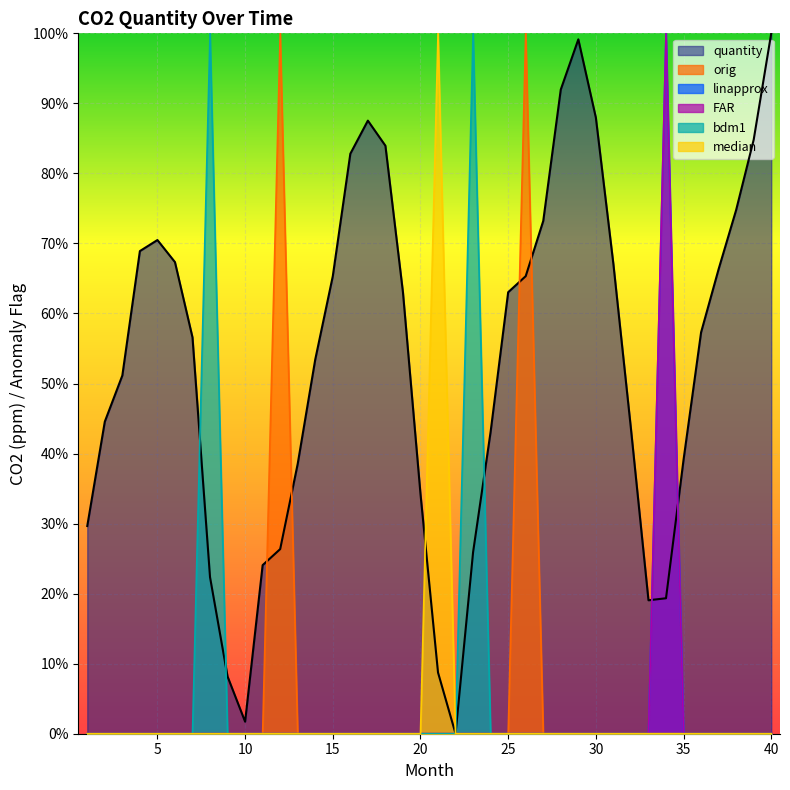

Reading right to left, transcribe all the data shown in this chart.

quantity: 40=1.0	39=0.8	38=0.7	37=0.7	36=0.6	35=0.4	34=0.2	33=0.2	32=0.4	31=0.7	30=0.9	29=1.0	28=0.9	27=0.7	26=0.7	25=0.6	24=0.4	23=0.3	22=0.0	21=0.1	20=0.3	19=0.6	18=0.8	17=0.9	16=0.8	15=0.7	14=0.5	13=0.4	12=0.3	11=0.2	10=0.0	9=0.1	8=0.2	7=0.6	6=0.7	5=0.7	4=0.7	3=0.5	2=0.4	1=0.3
orig: 40=0.0	39=0.0	38=0.0	37=0.0	36=0.0	35=0.0	34=0.0	33=0.0	32=0.0	31=0.0	30=0.0	29=0.0	28=0.0	27=0.0	26=1.0	25=0.0	24=0.0	23=0.0	22=0.0	21=0.0	20=0.0	19=0.0	18=0.0	17=0.0	16=0.0	15=0.0	14=0.0	13=0.0	12=1.0	11=0.0	10=0.0	9=0.0	8=0.0	7=0.0	6=0.0	5=0.0	4=0.0	3=0.0	2=0.0	1=0.0
linapprox: 40=0.0	39=0.0	38=0.0	37=0.0	36=0.0	35=0.0	34=1.0	33=0.0	32=0.0	31=0.0	30=0.0	29=0.0	28=0.0	27=0.0	26=0.0	25=0.0	24=0.0	23=0.0	22=0.0	21=0.0	20=0.0	19=0.0	18=0.0	17=0.0	16=0.0	15=0.0	14=0.0	13=0.0	12=0.0	11=0.0	10=0.0	9=0.0	8=0.0	7=0.0	6=0.0	5=0.0	4=0.0	3=0.0	2=0.0	1=0.0
FAR: 40=0.0	39=0.0	38=0.0	37=0.0	36=0.0	35=0.0	34=1.0	33=0.0	32=0.0	31=0.0	30=0.0	29=0.0	28=0.0	27=0.0	26=0.0	25=0.0	24=0.0	23=0.0	22=0.0	21=0.0	20=0.0	19=0.0	18=0.0	17=0.0	16=0.0	15=0.0	14=0.0	13=0.0	12=0.0	11=0.0	10=0.0	9=0.0	8=0.0	7=0.0	6=0.0	5=0.0	4=0.0	3=0.0	2=0.0	1=0.0
bdm1: 40=0.0	39=0.0	38=0.0	37=0.0	36=0.0	35=0.0	34=0.0	33=0.0	32=0.0	31=0.0	30=0.0	29=0.0	28=0.0	27=0.0	26=0.0	25=0.0	24=0.0	23=1.0	22=0.0	21=0.0	20=0.0	19=0.0	18=0.0	17=0.0	16=0.0	15=0.0	14=0.0	13=0.0	12=0.0	11=0.0	10=0.0	9=0.0	8=1.0	7=0.0	6=0.0	5=0.0	4=0.0	3=0.0	2=0.0	1=0.0
median: 40=0.0	39=0.0	38=0.0	37=0.0	36=0.0	35=0.0	34=0.0	33=0.0	32=0.0	31=0.0	30=0.0	29=0.0	28=0.0	27=0.0	26=0.0	25=0.0	24=0.0	23=0.0	22=0.0	21=1.0	20=0.0	19=0.0	18=0.0	17=0.0	16=0.0	15=0.0	14=0.0	13=0.0	12=0.0	11=0.0	10=0.0	9=0.0	8=0.0	7=0.0	6=0.0	5=0.0	4=0.0	3=0.0	2=0.0	1=0.0